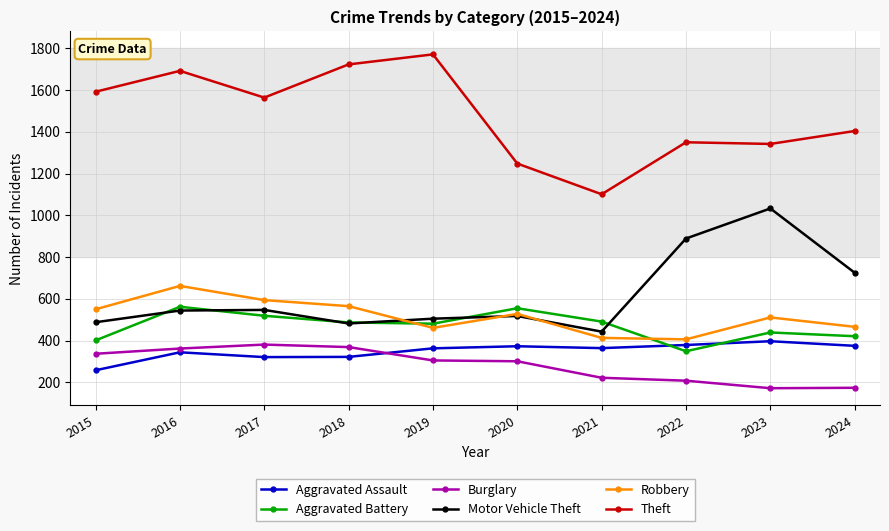

Does the chart display data point markers on the line(s)?

Yes